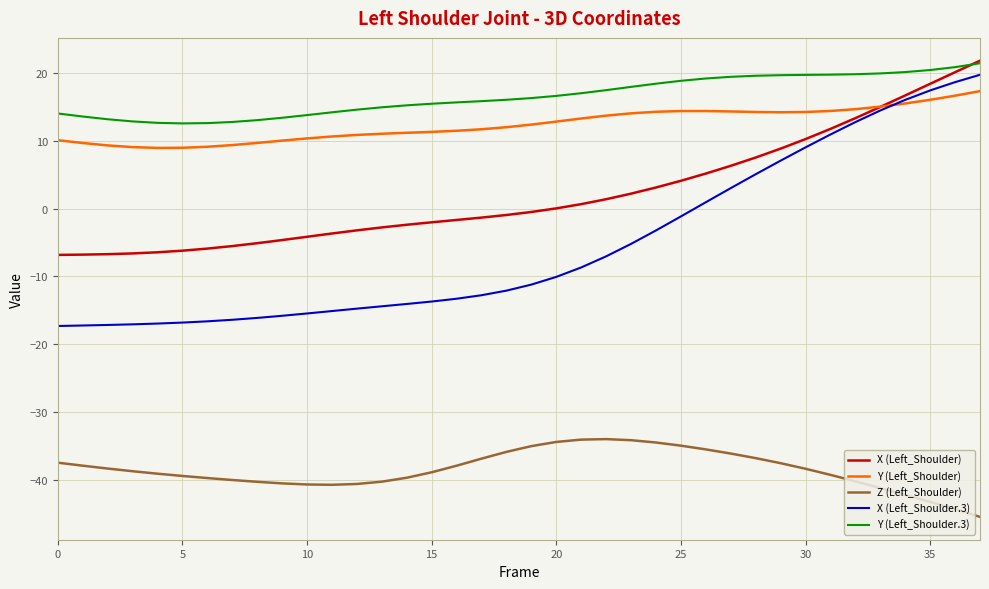

Which series has the widest spread of values?

X (Left_Shoulder.3)